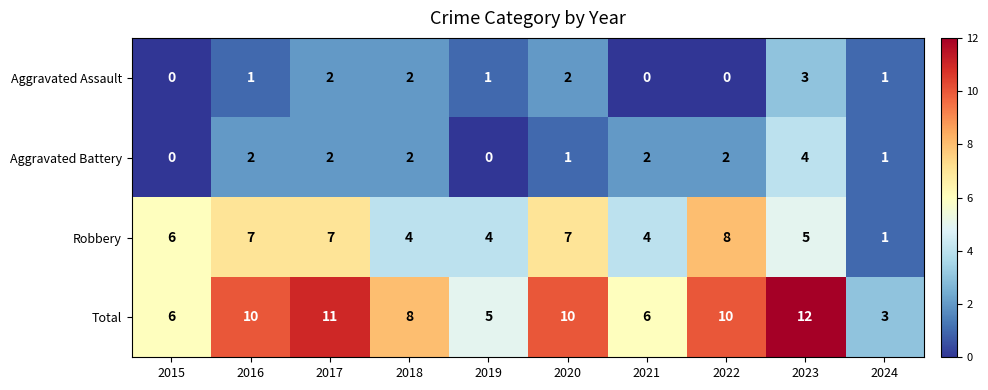

Rank the series by their maximum value, from lowest to highest.

Aggravated Assault, Aggravated Battery, Robbery, Total